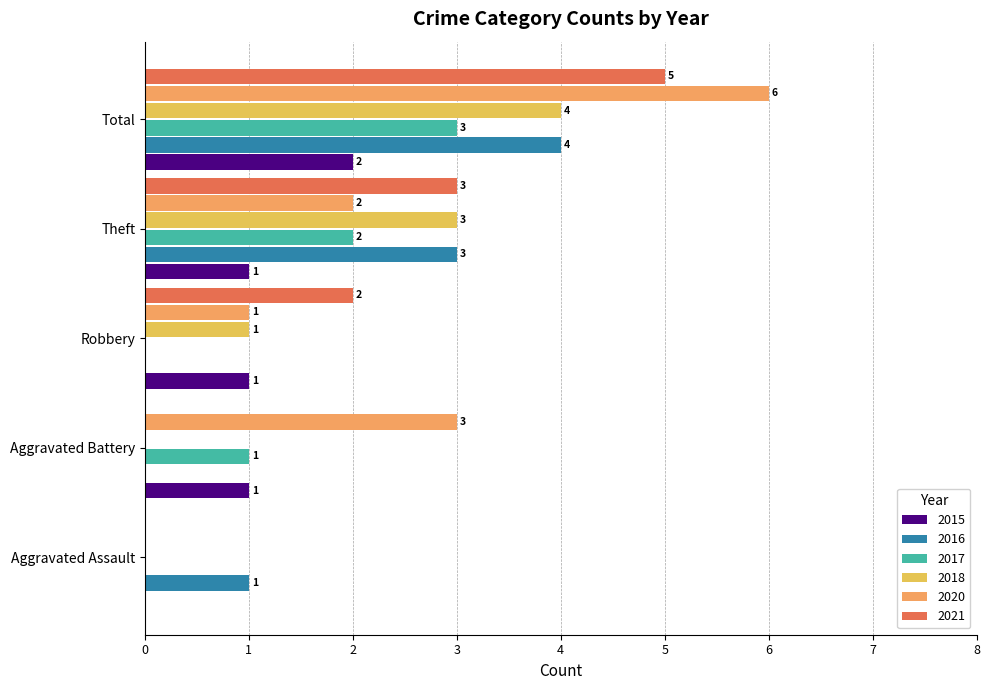

How many distinct data groups are displayed?

6